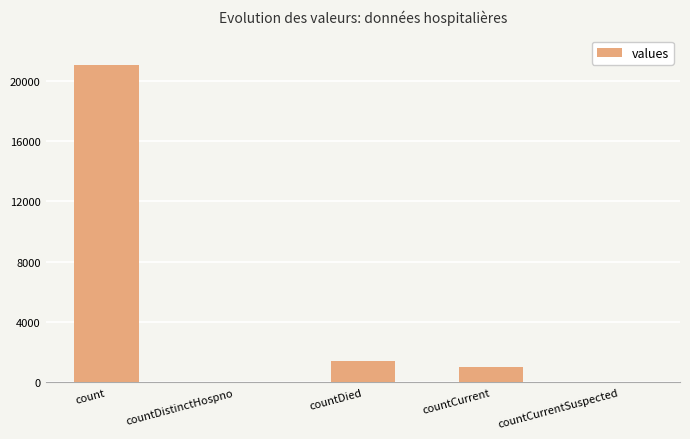

Which category has the highest value across all series?

count